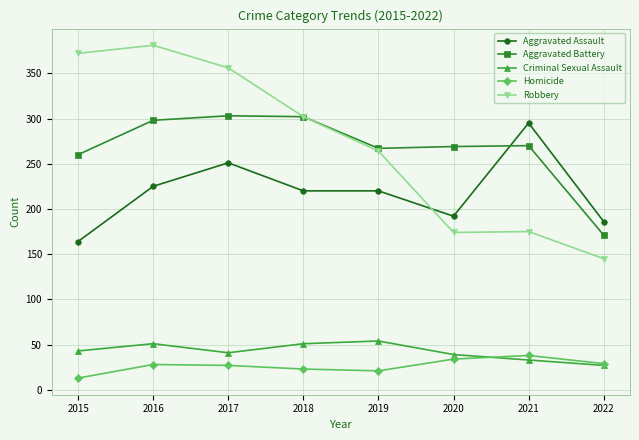

True or false: Aggravated Assault and Criminal Sexual Assault cross at least once.

False